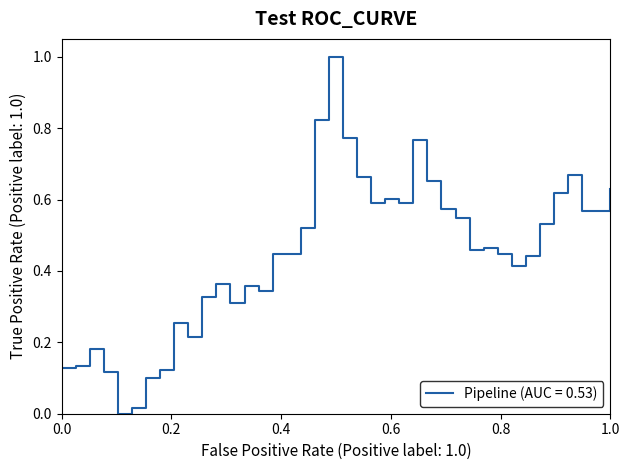

What is the difference between the maximum and minimum values?

1.0